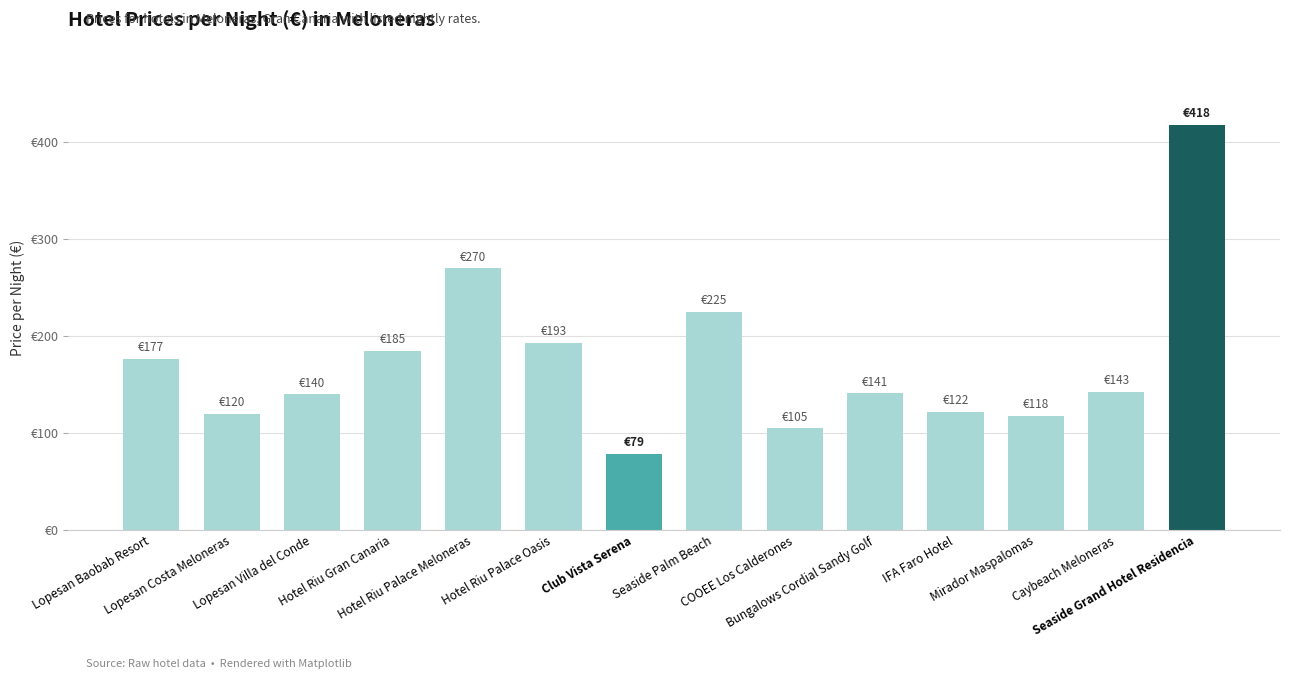

What is the average value?

174